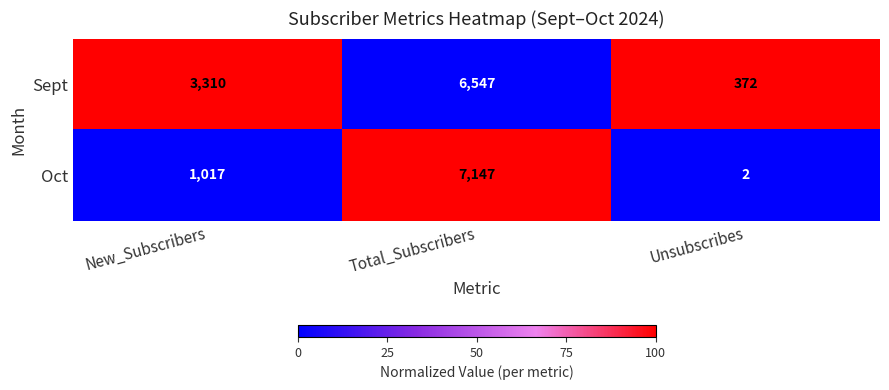

What is the maximum value shown in the chart?

7147